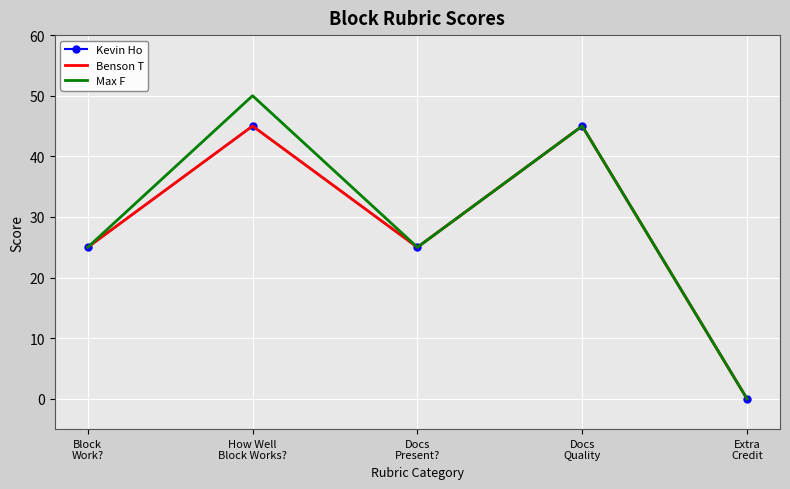

What is the sum of all Max F values?

145